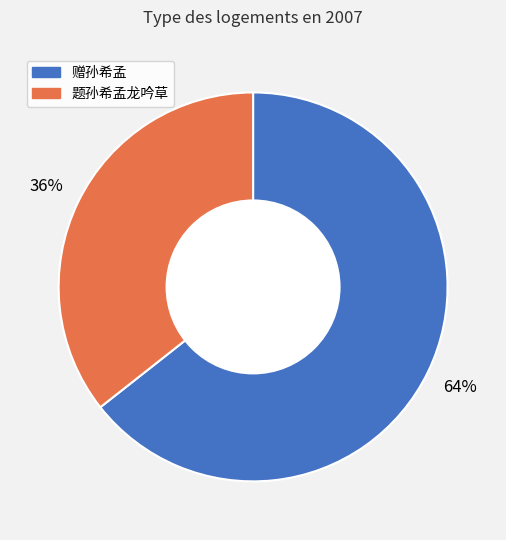

Approximately how many times larger is the value at 赠孙希孟 compared to 题孙希孟龙吟草?

1.8